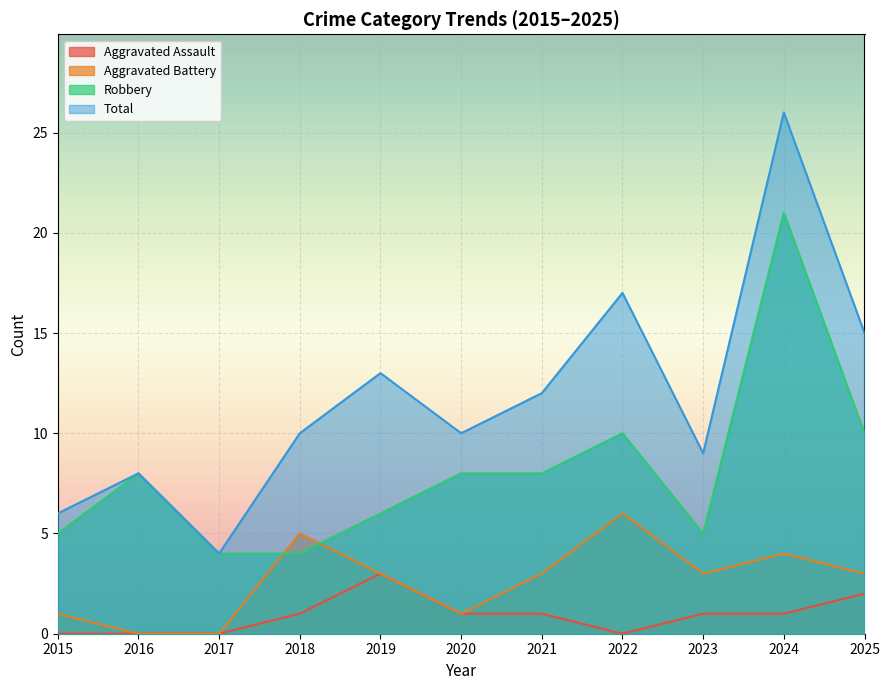

Where does the Robbery series first go above 8?

2022